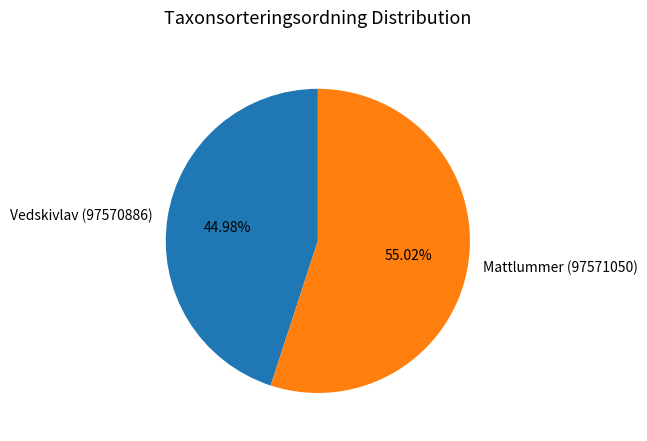

How many slices are in this pie chart?

2